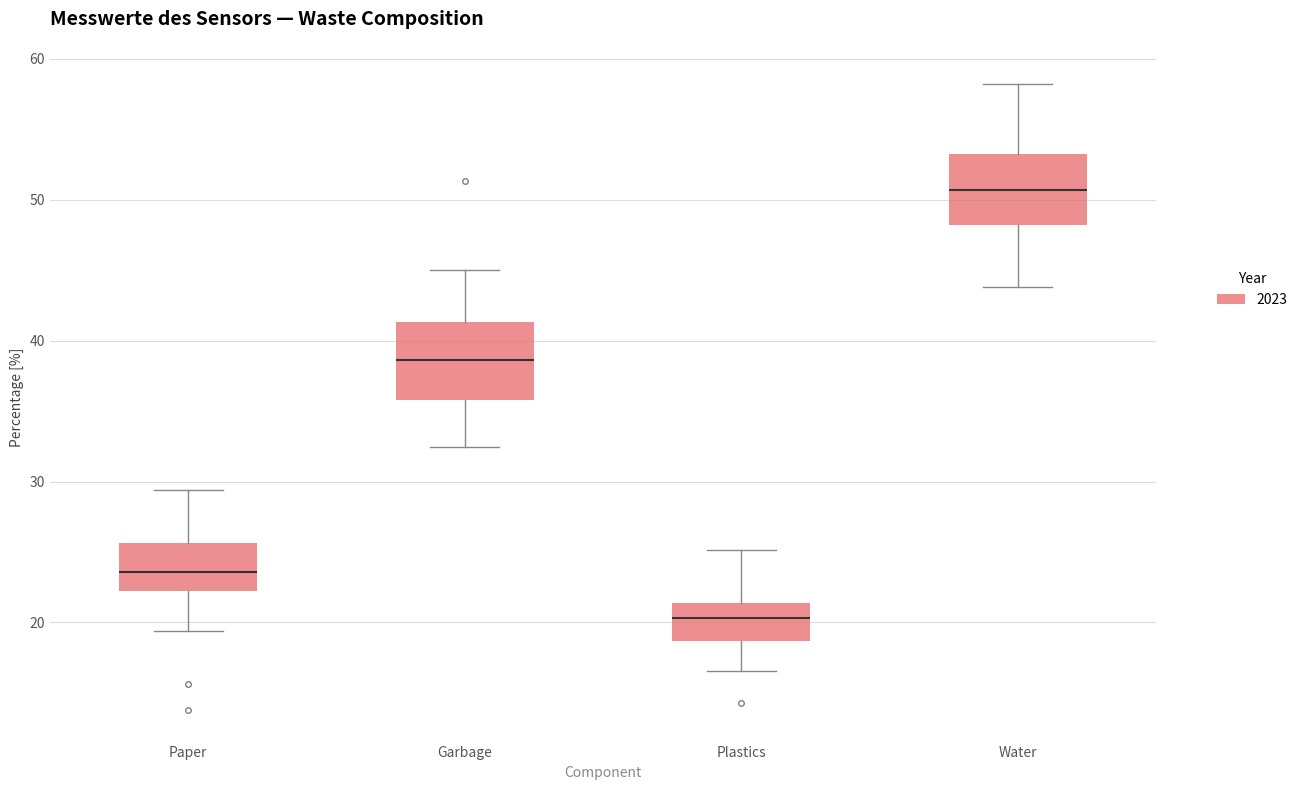

Where is the upper edge of the box for Plastics on the y-axis? The values are not printed on the chart, so give them approximately, as read against the axis.

21